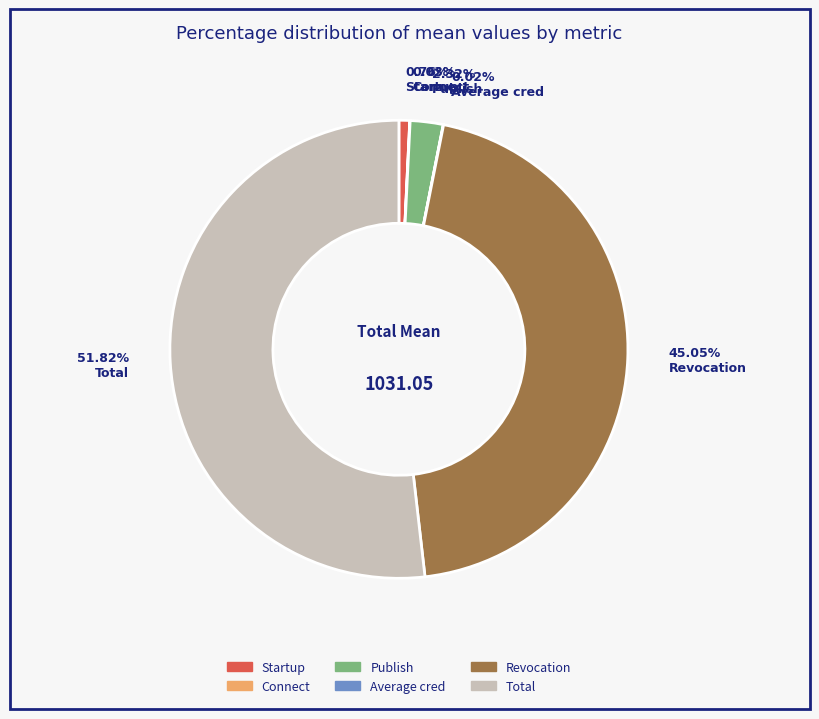

Which slice represents more than half of the pie?

Total